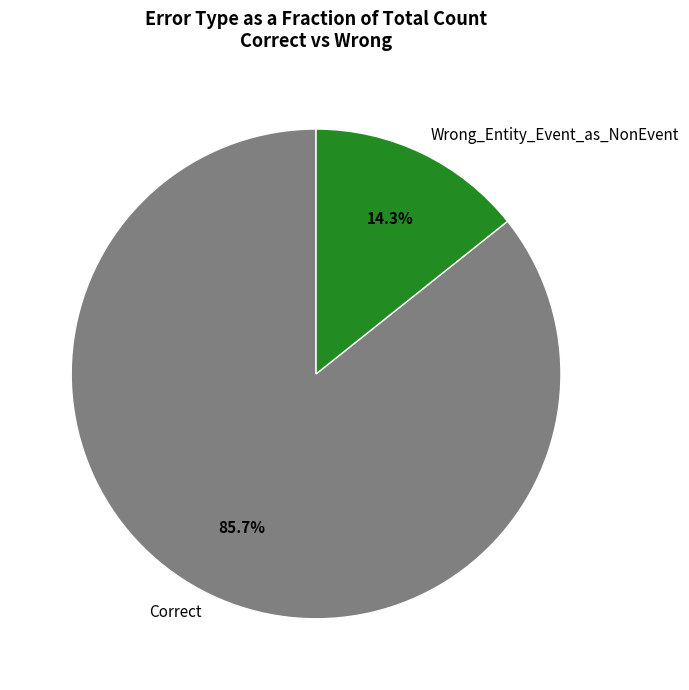

Count the number of slices in the pie.

2